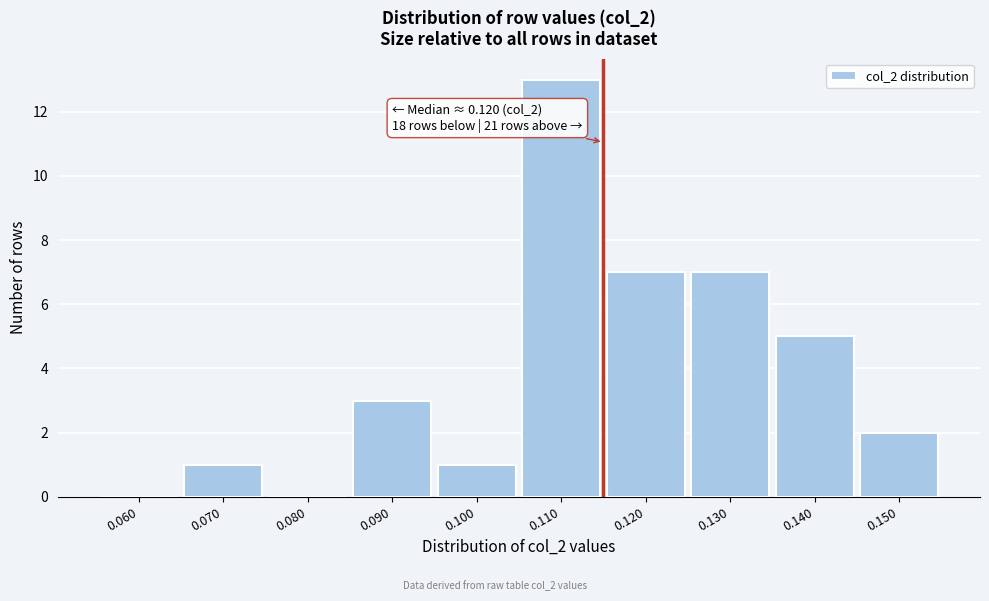

Reading left to right, extract all data points from this chart.

0.060=0	0.070=1	0.080=0	0.090=3	0.100=1	0.110=13	0.120=7	0.130=7	0.140=5	0.150=2